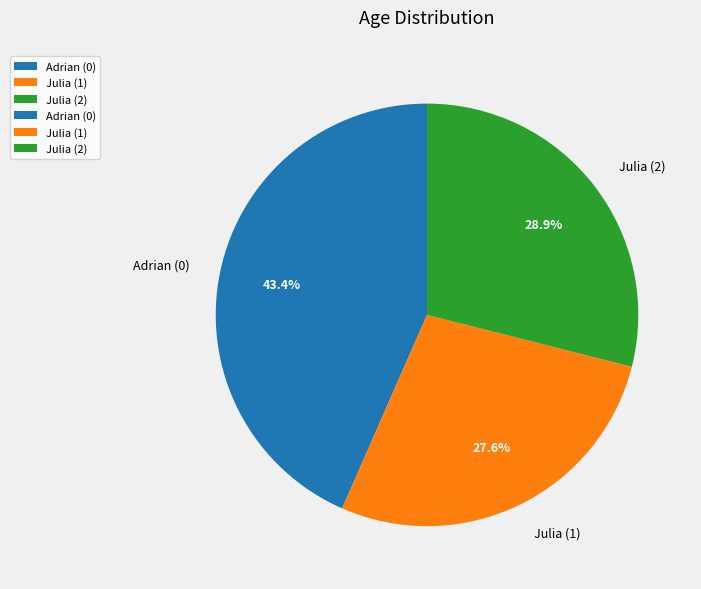

Count the number of slices in the pie.

3